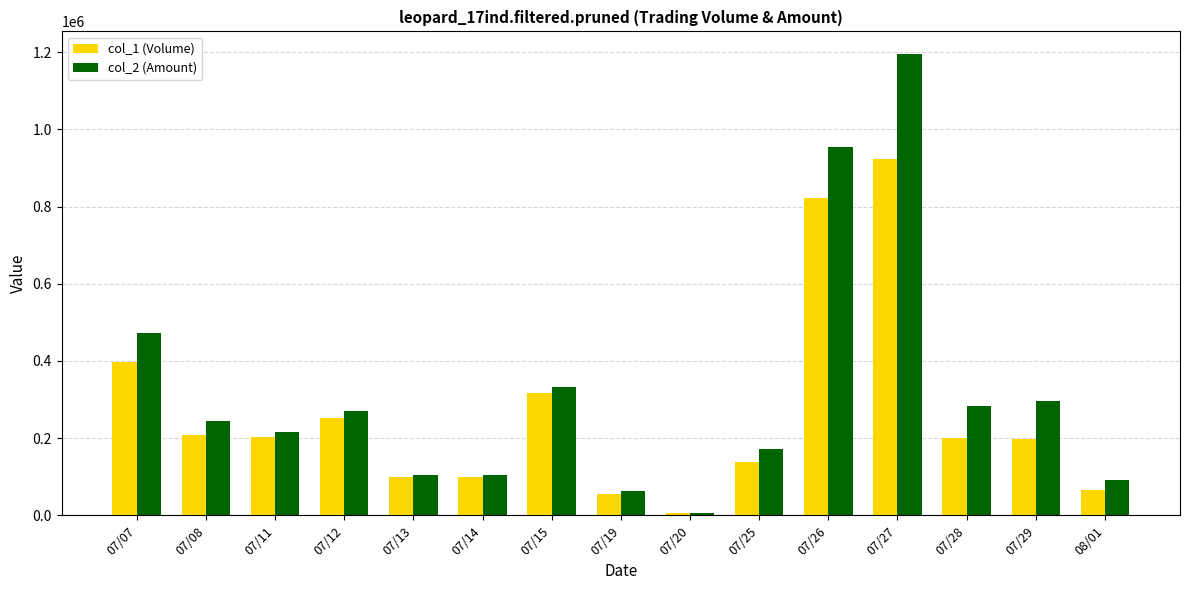

What is the average value of the col_2 (Amount) series?

320189